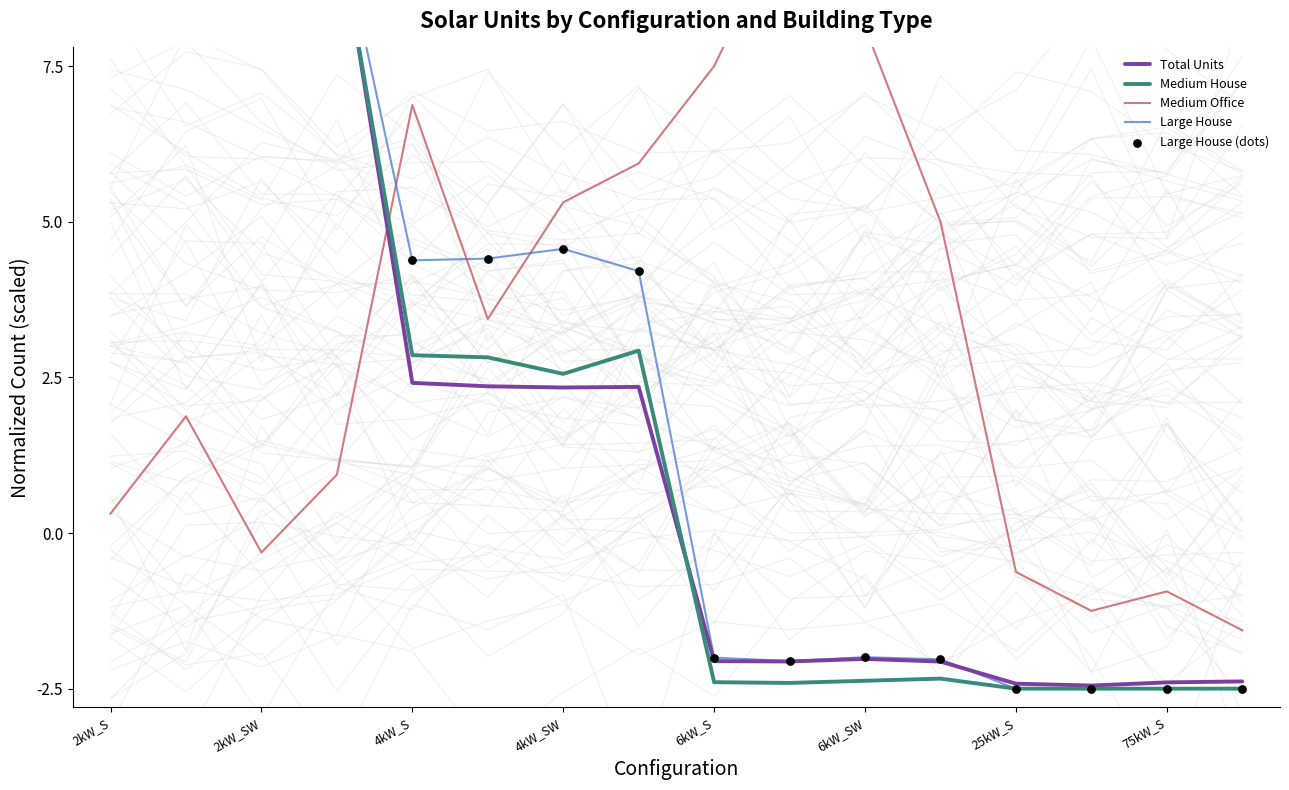

At how many categories does at least one series exceed 9?

5